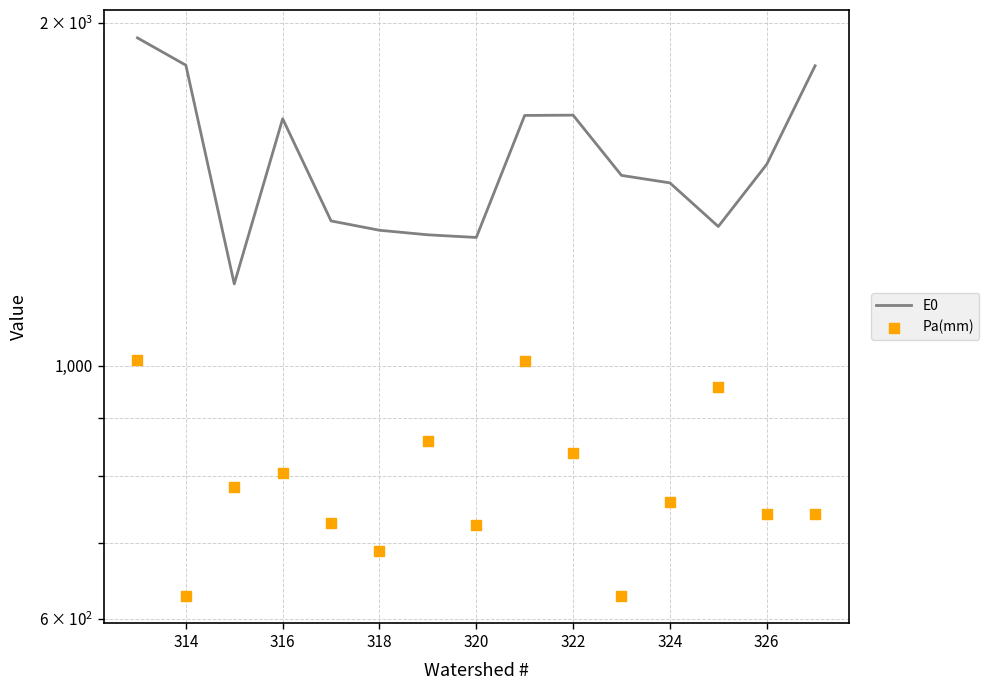

Is the value of Pa(mm) at 314 greater than the value of E0 at 320?

No